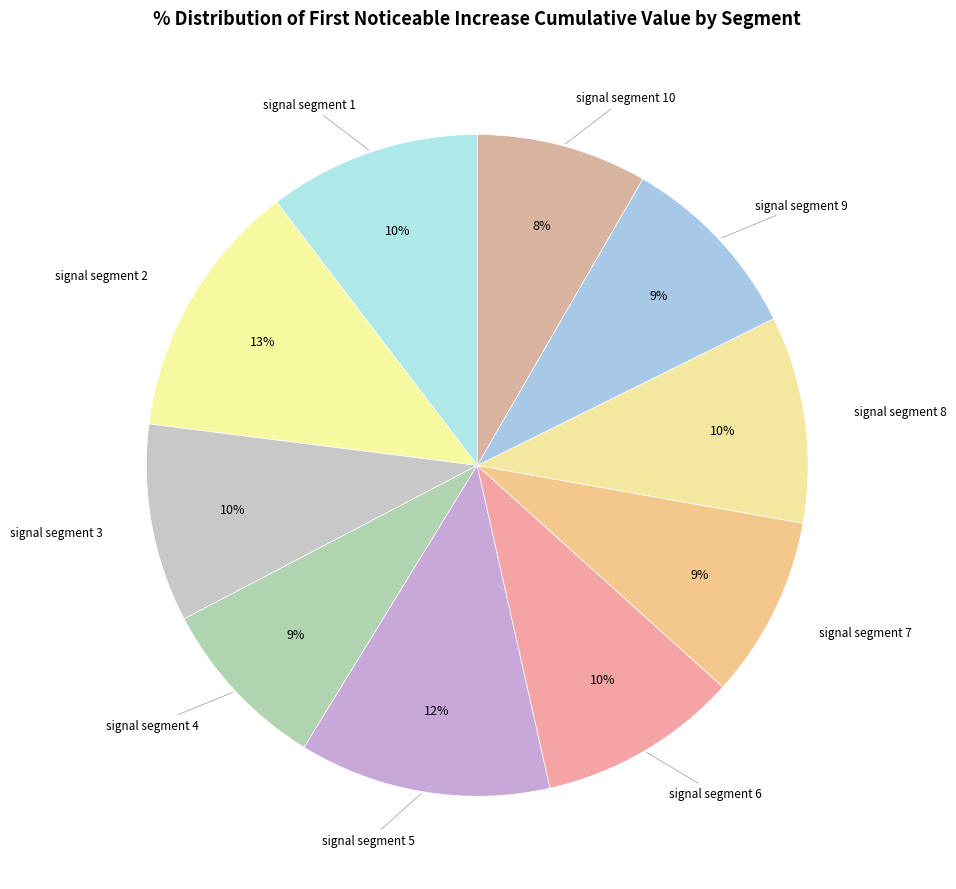

Count the number of slices in the pie.

10